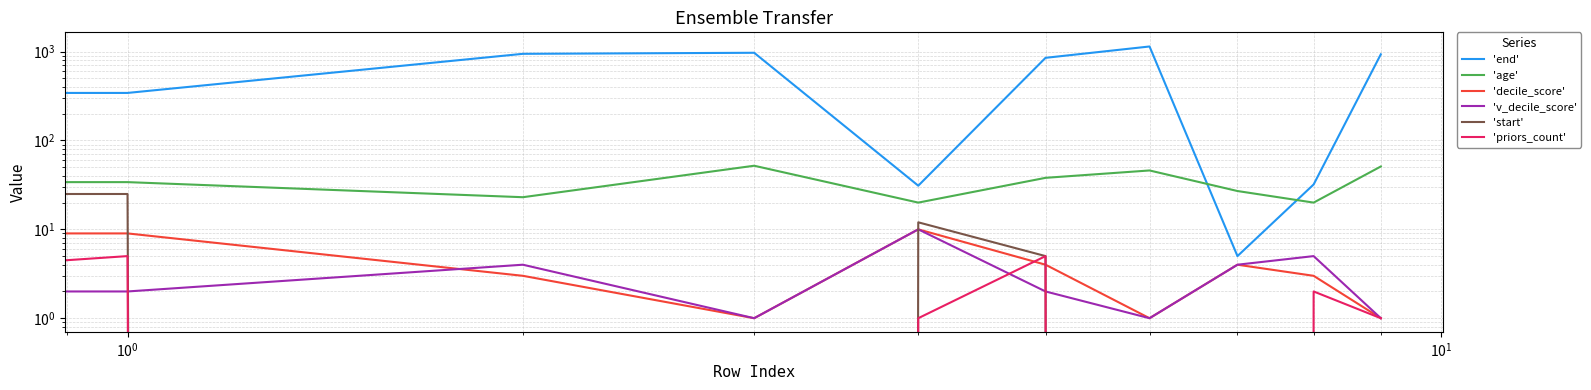

True or false: 'end' and 'start' intersect in this chart.

False